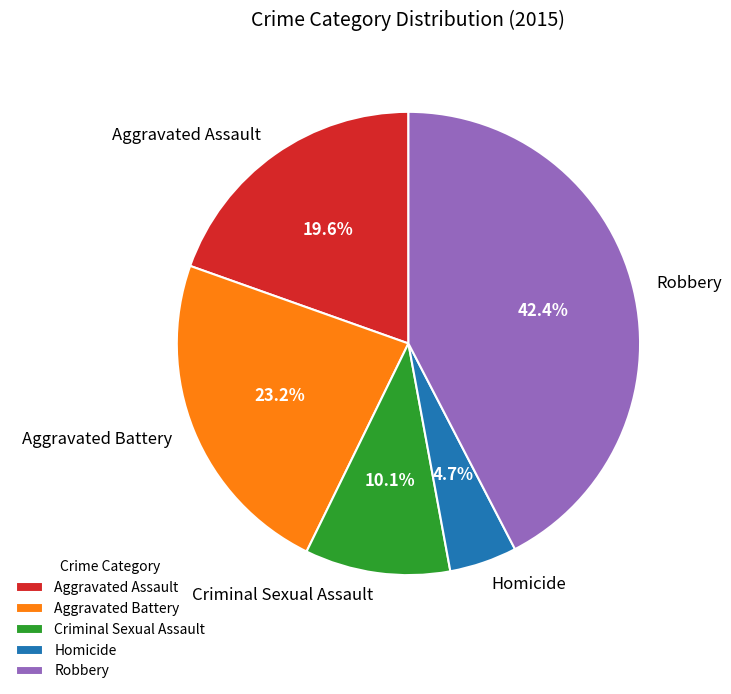

How many slices are in this pie chart?

5